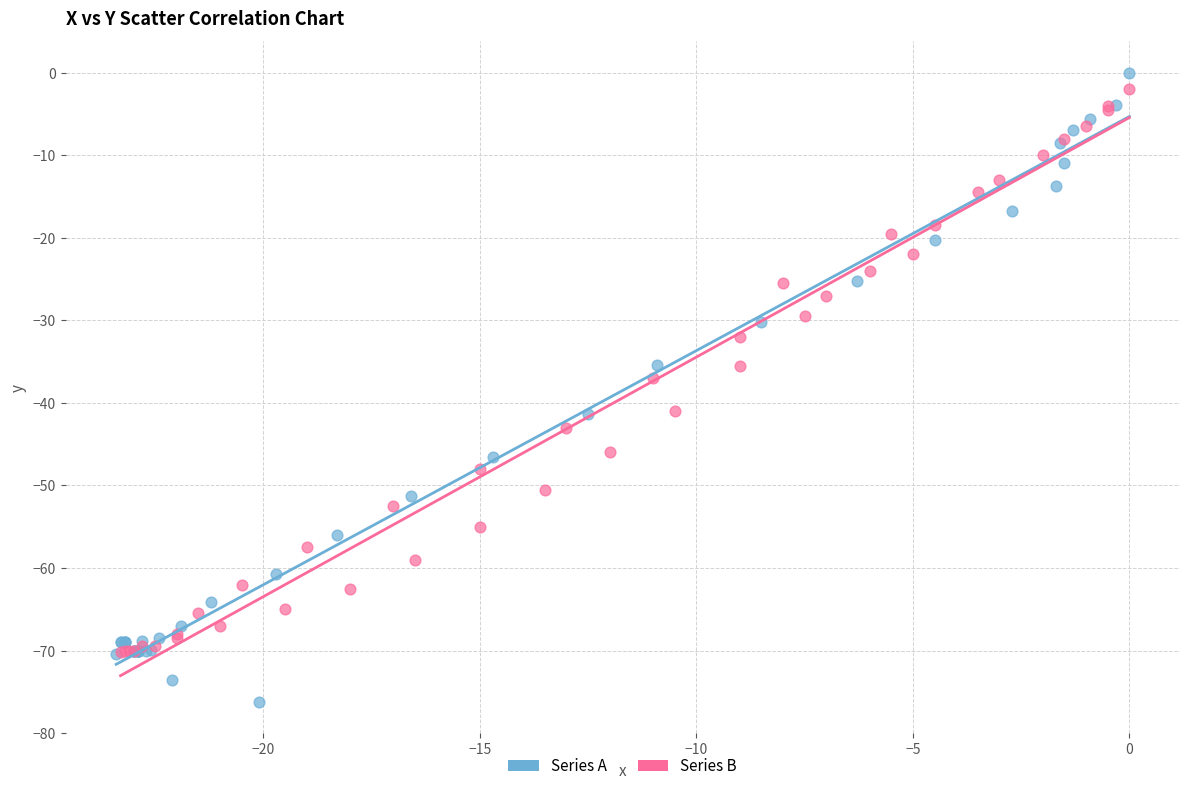

What are all the series names shown in the legend?

Series A, Series B